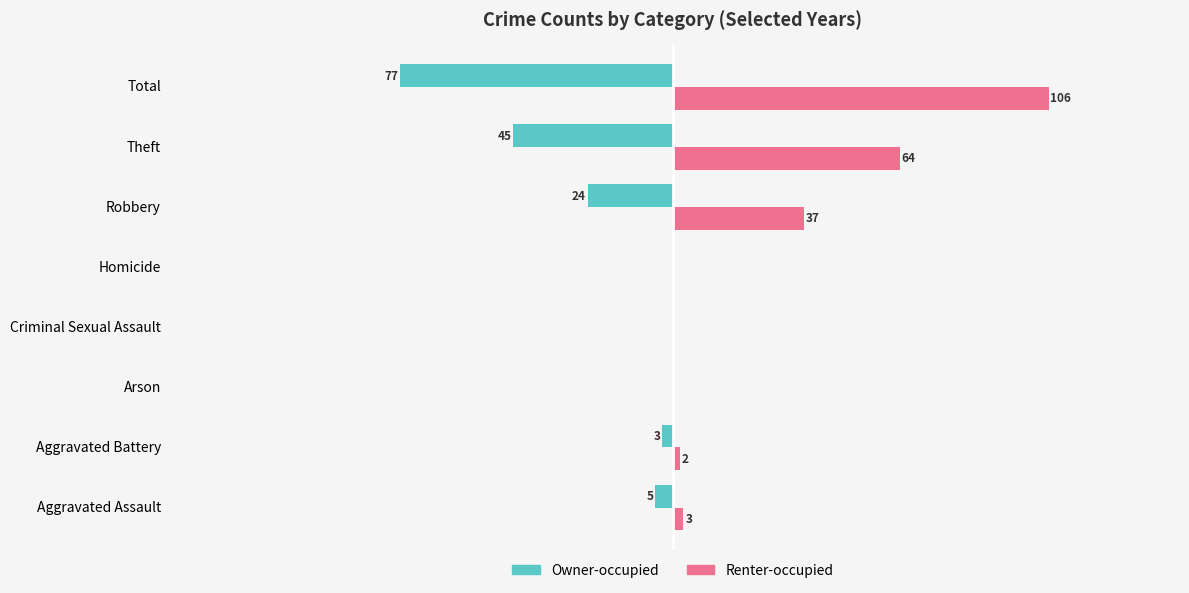

Is the value of Owner-occupied at Robbery greater than the value of Renter-occupied at Criminal Sexual Assault?

No